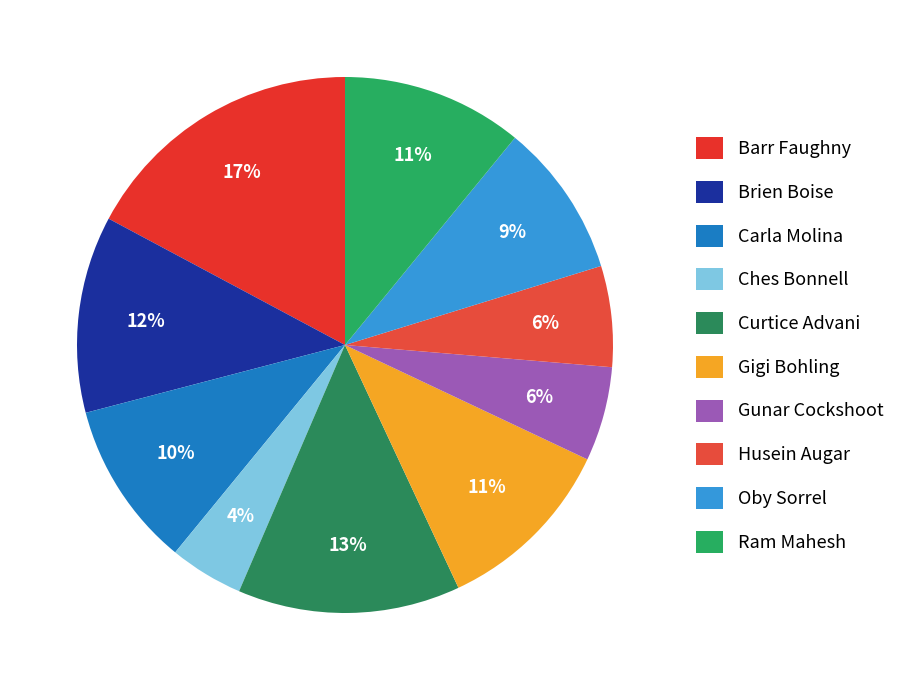

To the nearest percent, what percentage of the pie is Oby Sorrel?

9%